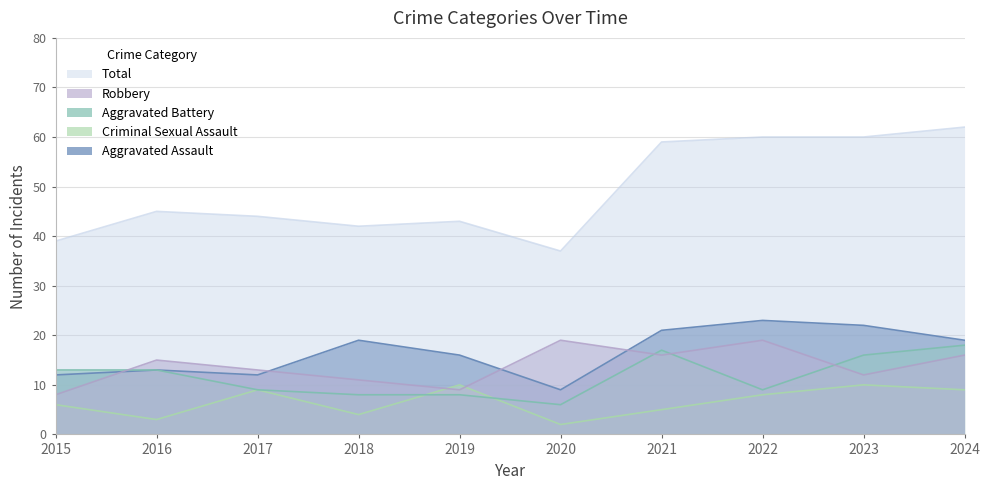

Which series has the largest range (max minus min)?

Total